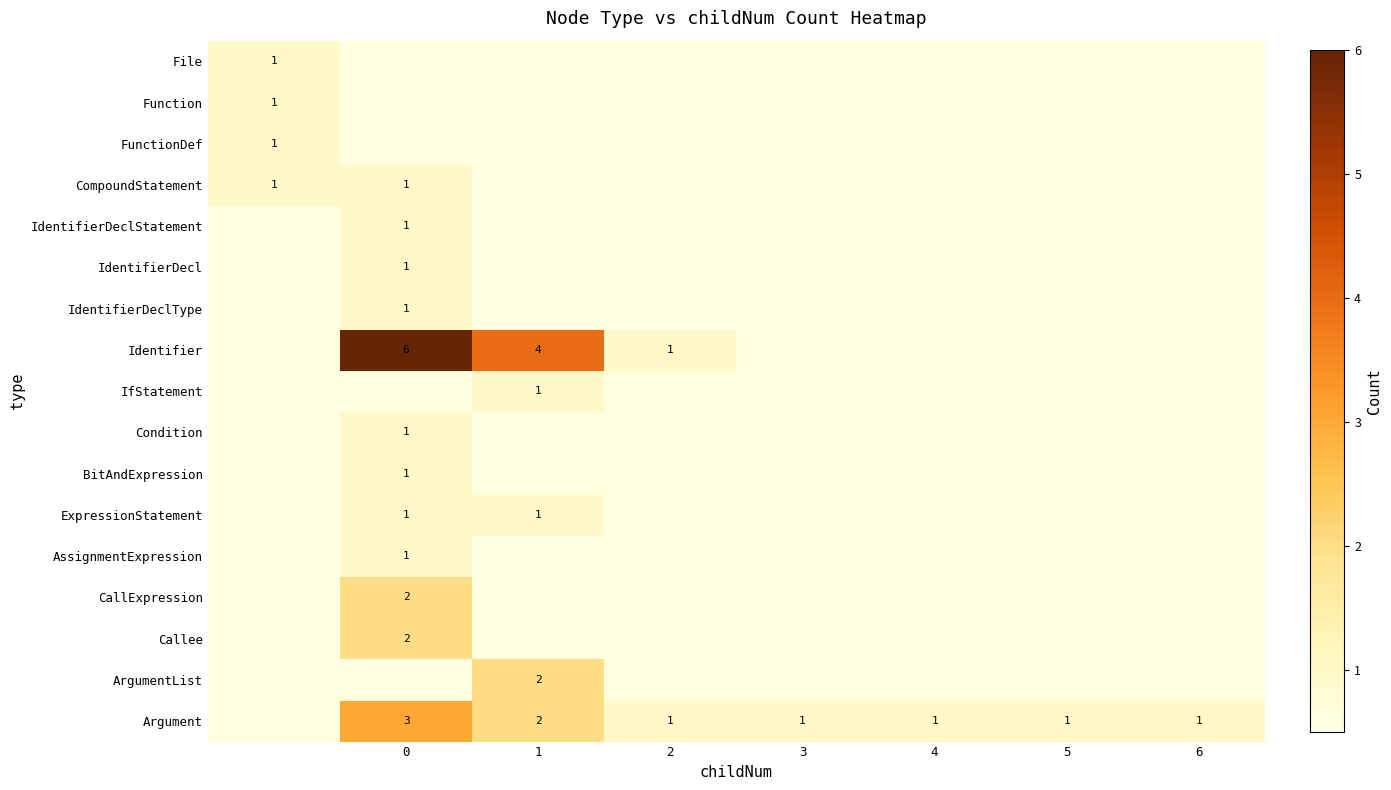

The value of Argument at 6 is 1. True or false?

True